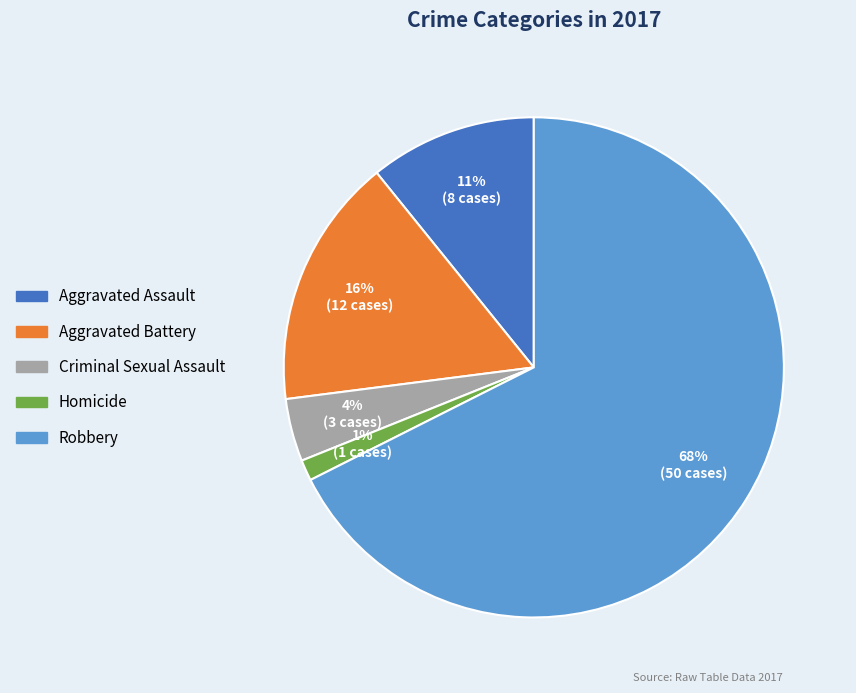

Rank the categories by value from lowest to highest.

Homicide, Criminal Sexual Assault, Aggravated Assault, Aggravated Battery, Robbery